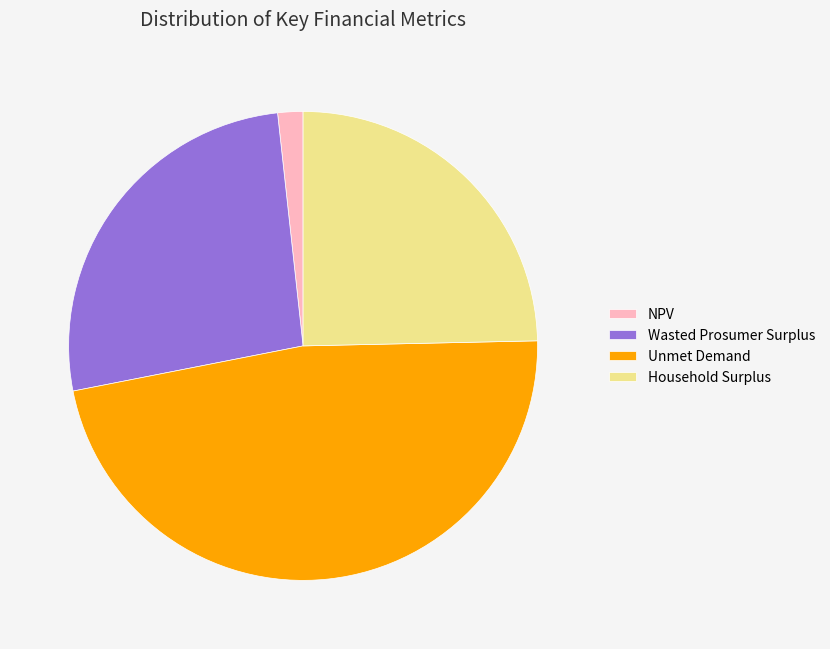

Does any single category account for the majority?

No